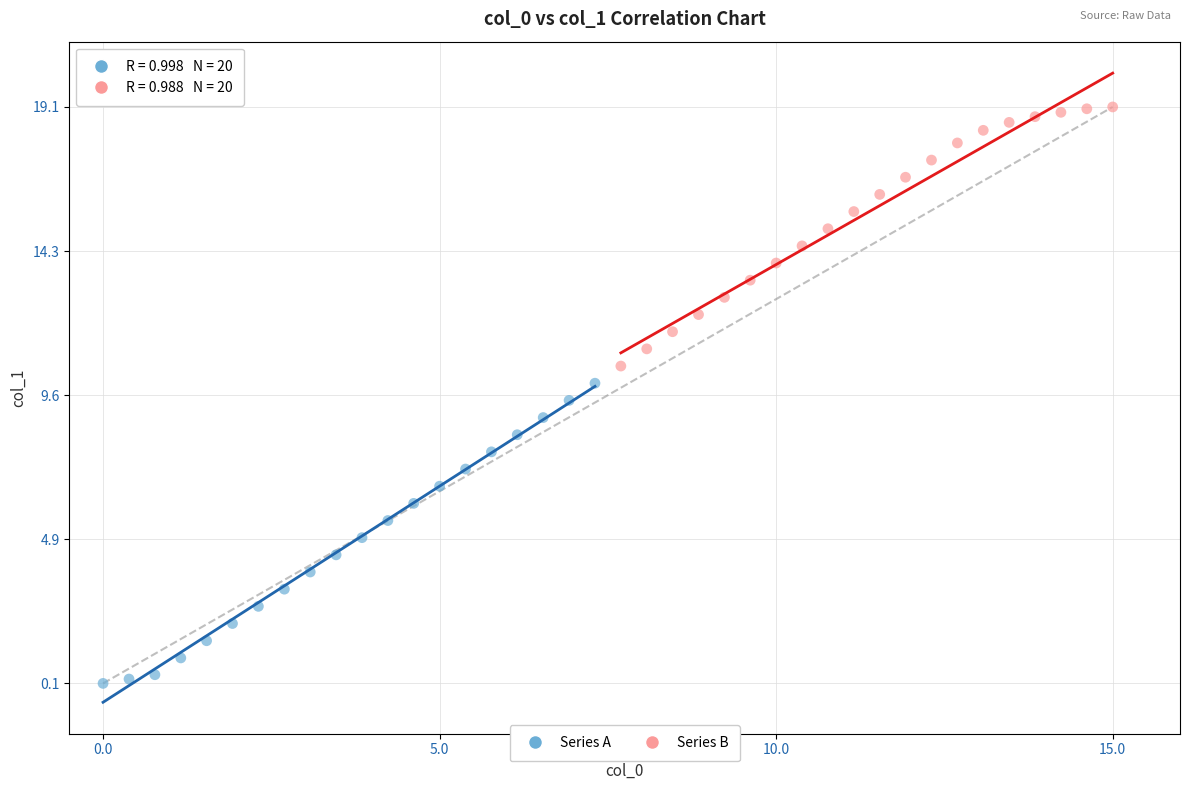

Which series has the widest spread of Y values?

Series A